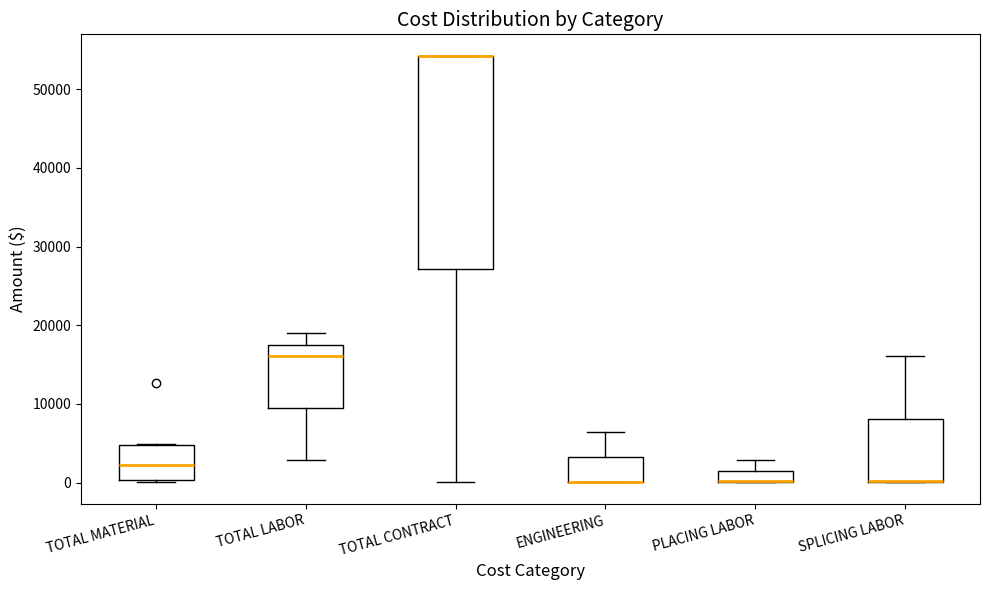

Where is the upper edge of the box for TOTAL LABOR on the y-axis? The values are not printed on the chart, so give them approximately, as read against the axis.

18000